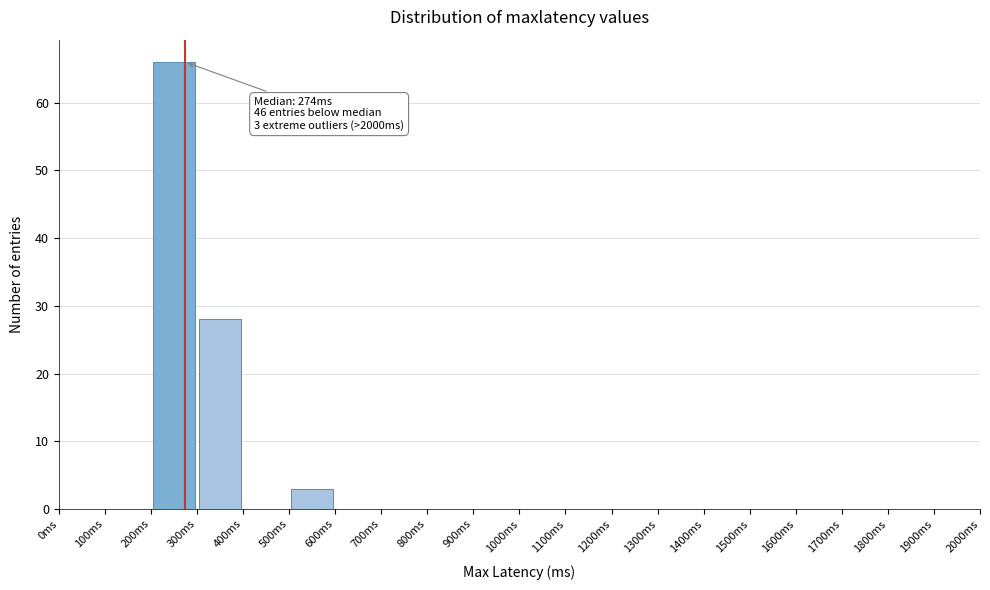

Which range on the x-axis has the tallest bar?

200 to 300